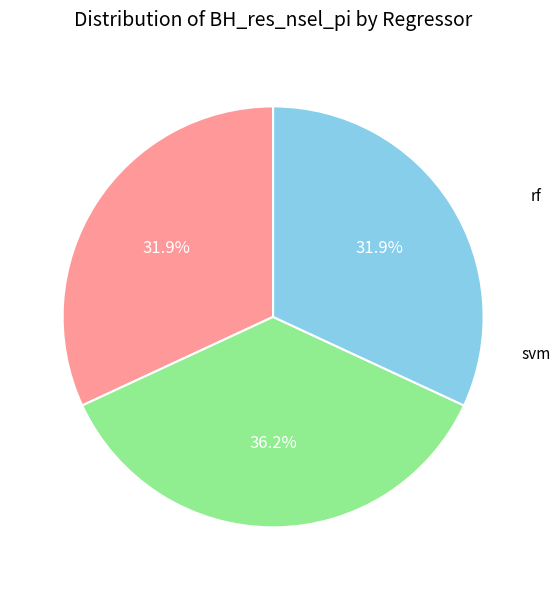

To the nearest percent, what percentage of the pie is svm?

32%